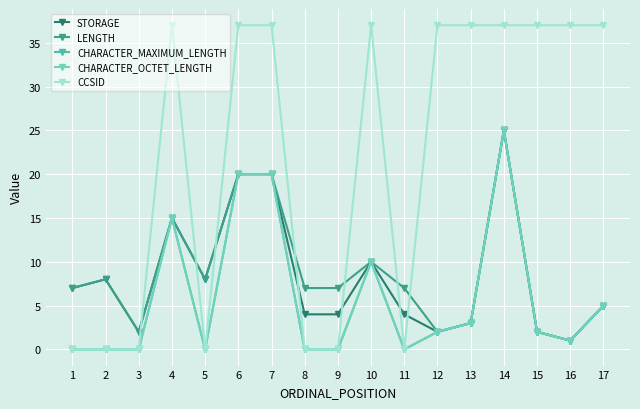

Rank the series by their maximum value, from lowest to highest.

STORAGE, LENGTH, CHARACTER_MAXIMUM_LENGTH, CHARACTER_OCTET_LENGTH, CCSID